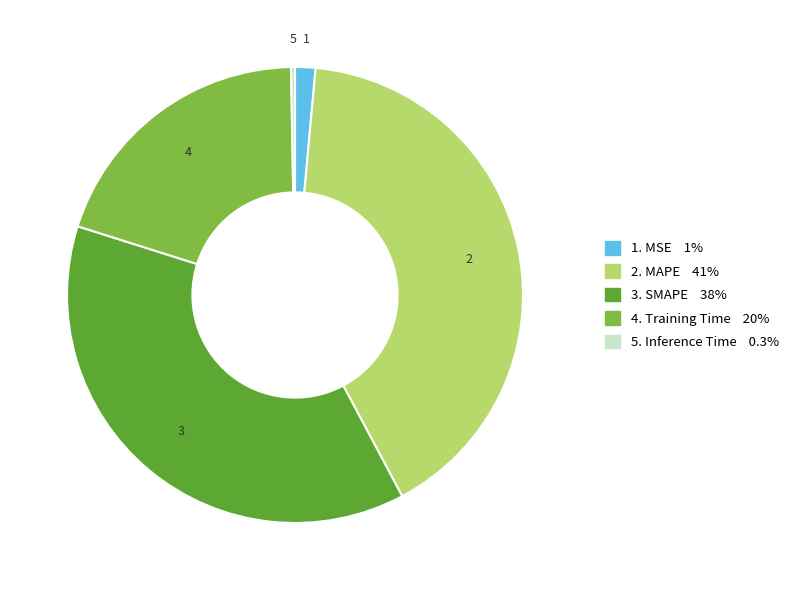

Is there any slice that represents more than half of the pie?

No